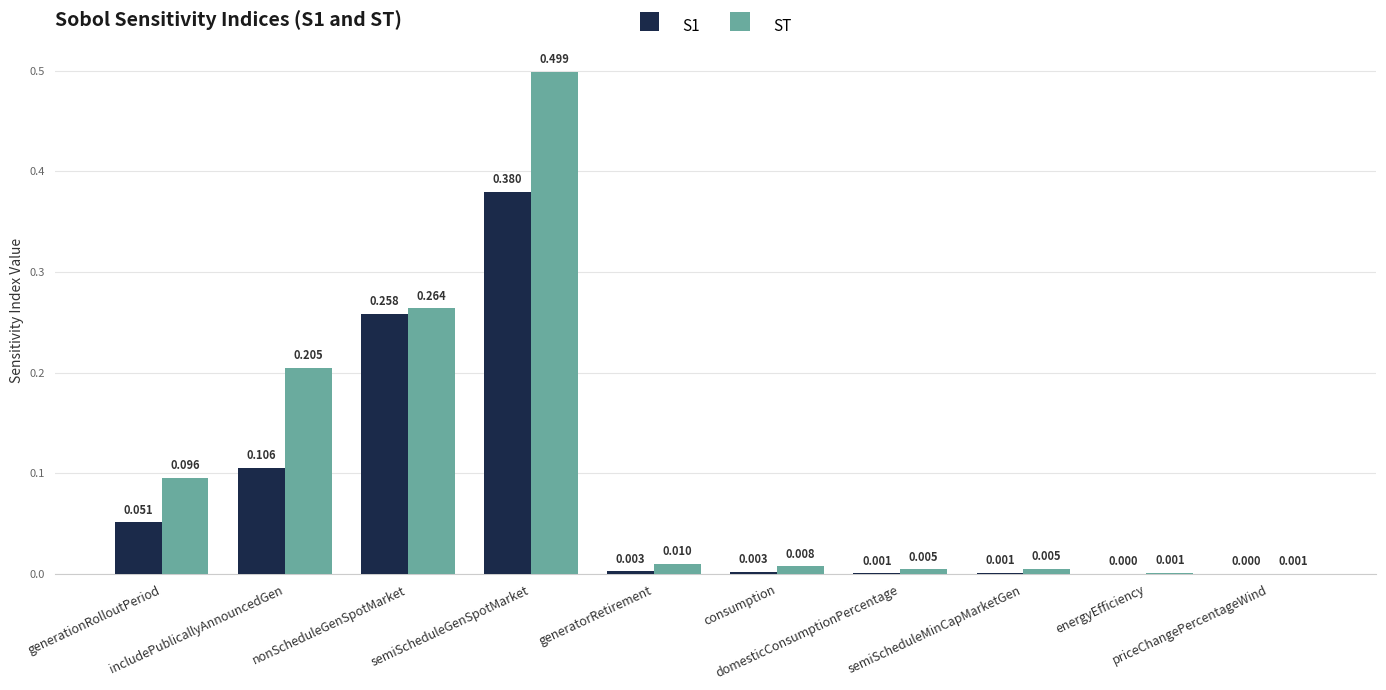

Which series has the largest total across all categories?

ST